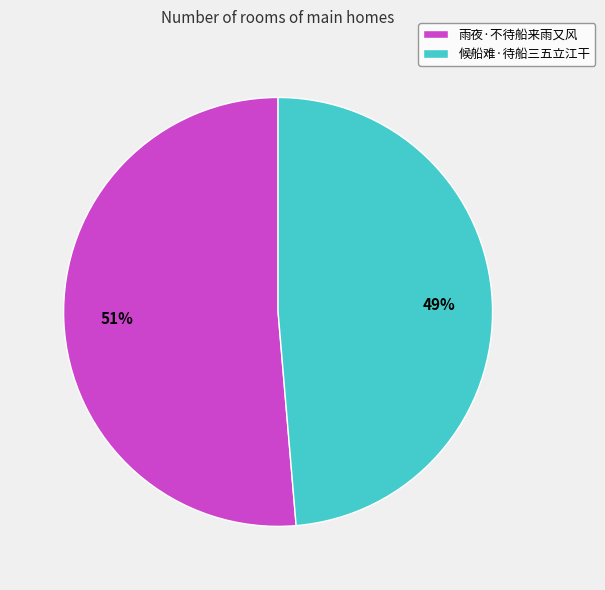

True or false: 候船难·待船三五立江干 accounts for 49% of the total.

True